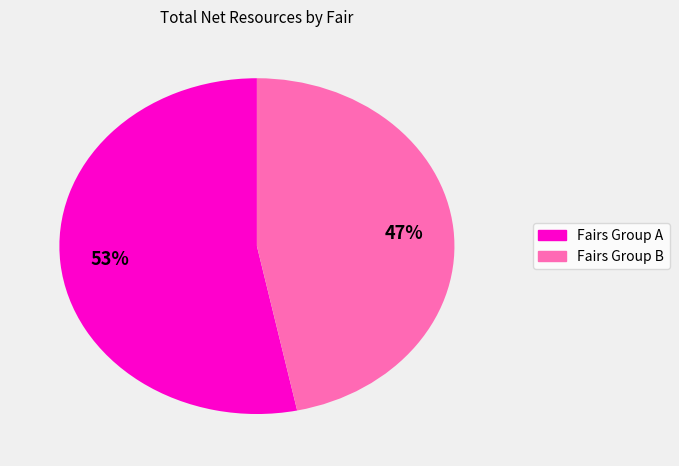

Does any single category account for the majority?

Yes